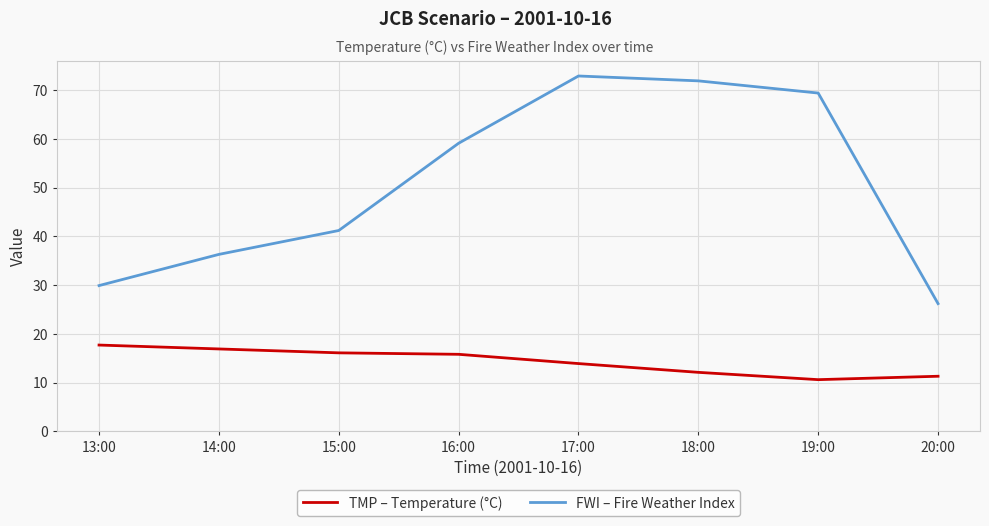

Does the chart display data point markers on the line(s)?

No